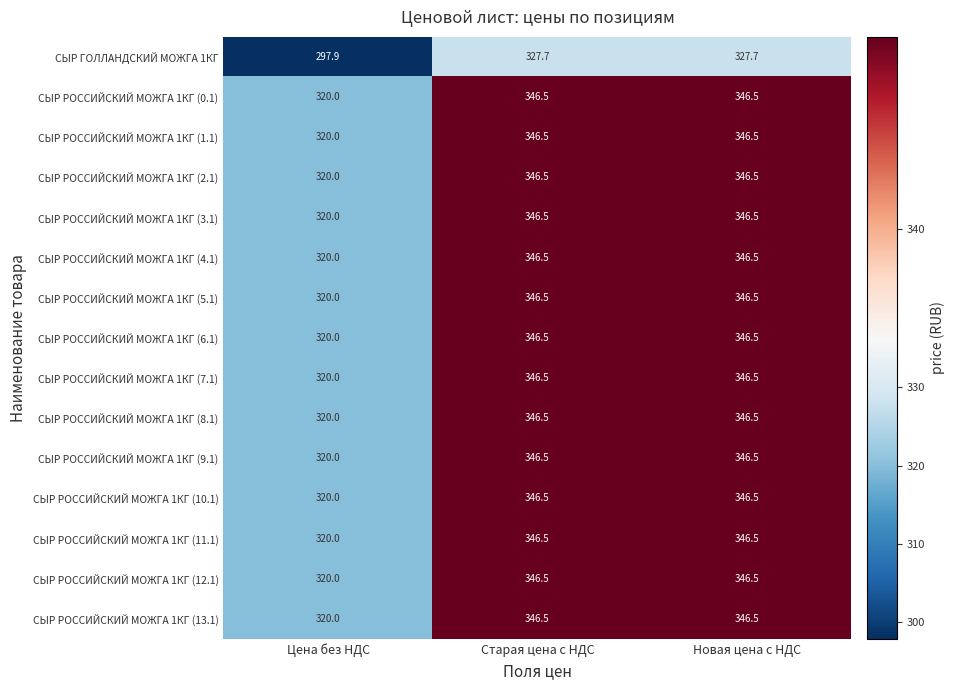

Between Цена без НДС and Старая цена с НДС, which series saw the biggest shift?

СЫР ГОЛЛАНДСКИЙ МОЖГА 1КГ